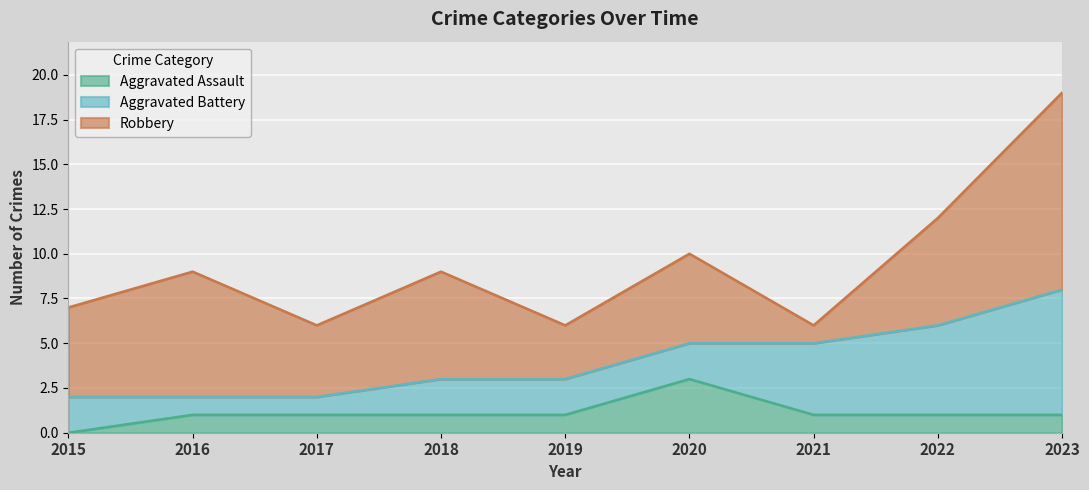

How many lines are shown in the chart?

3